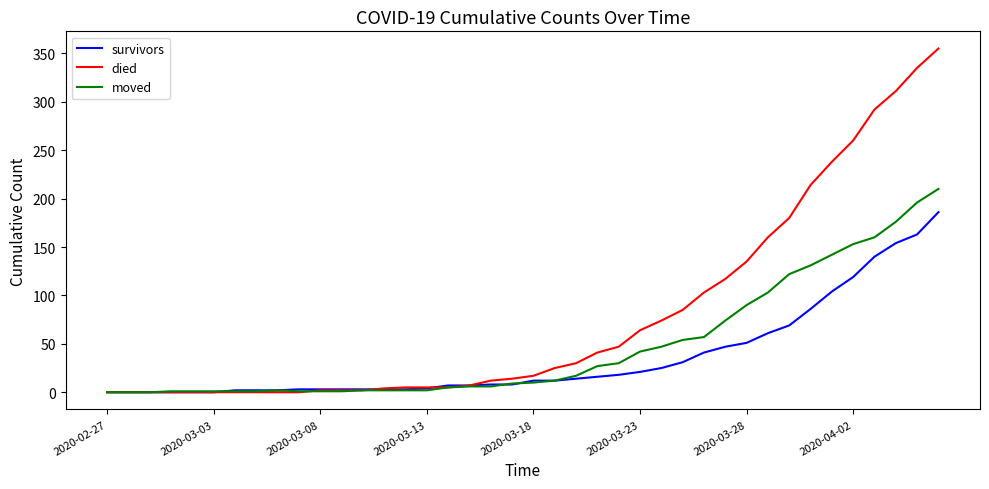

What is the highest value of the survivors series?

186